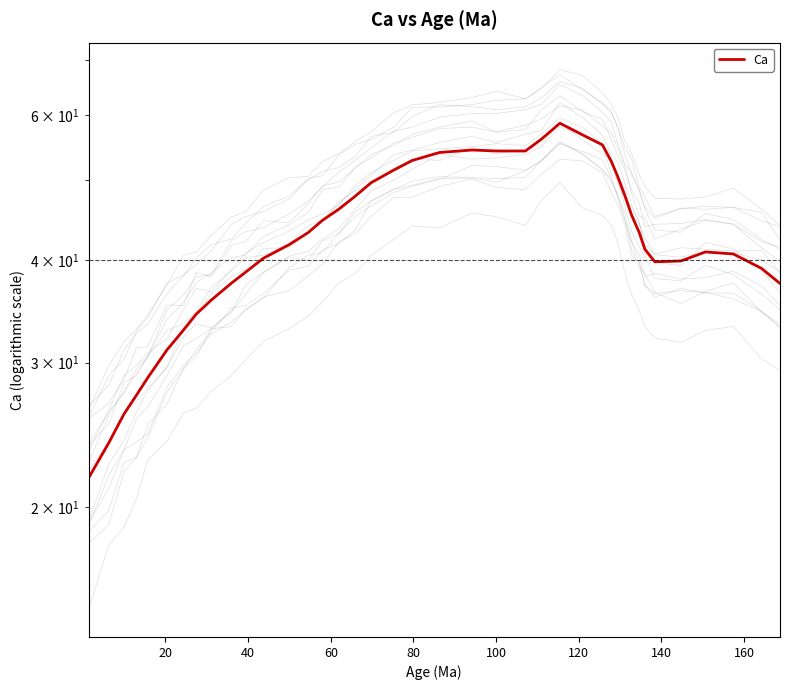

Reading left to right, extract all data points from this chart.

21.7	24.0	26.0	27.4	28.8	31.1	32.9	34.4	35.7	37.5	38.7	40.2	41.7	43.2	44.7	46.1	47.9	49.7	51.4	52.9	54.1	54.4	54.3	54.3	56.1	58.7	56.8	55.2	52.7	50.5	48.0	45.3	43.2	41.2	39.8	39.9	40.9	40.7	39.1	37.4